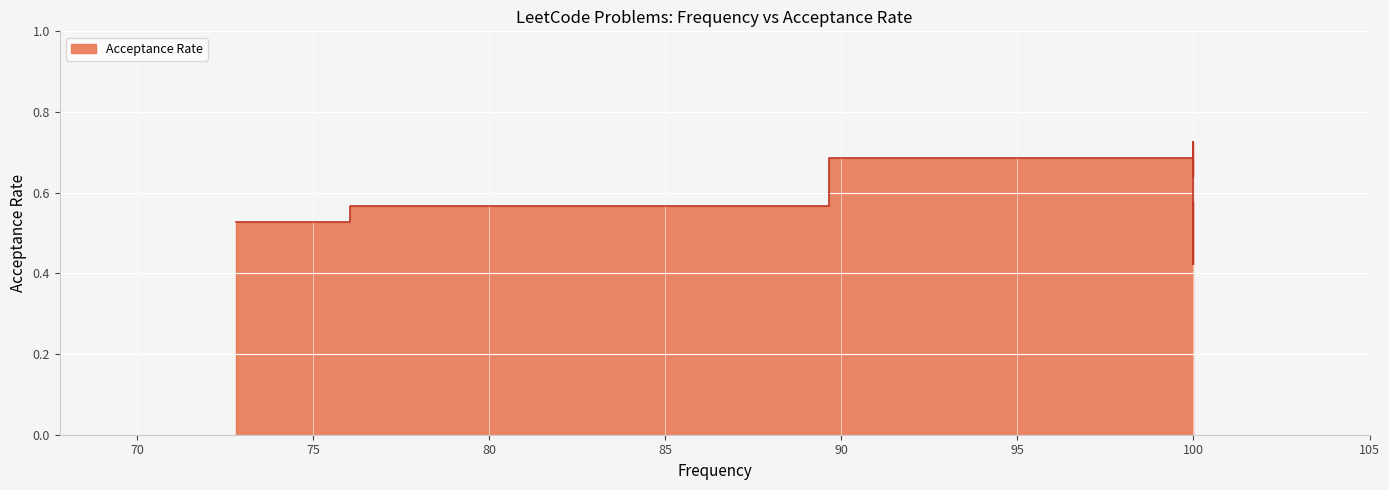

What is the label of the 2nd point from the right?

Merge k Sorted Lists